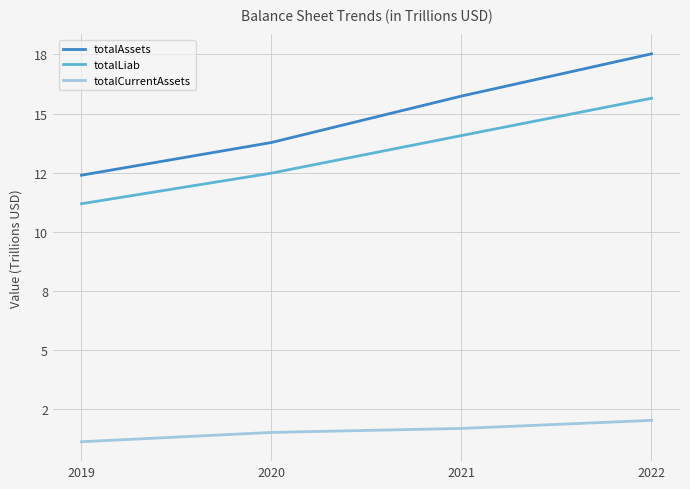

The value of totalCurrentAssets at 2021 is 1.7. True or false?

True